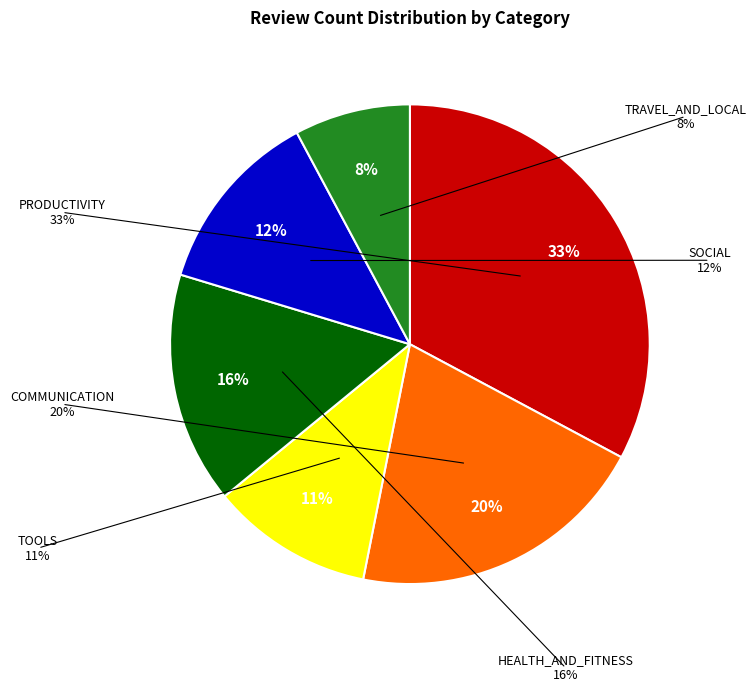

To the nearest percent, what is the average slice percentage?

17%